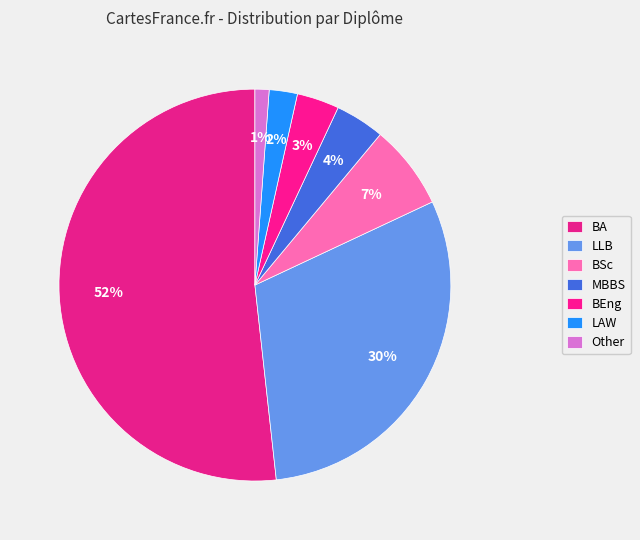

Count the number of slices in the pie.

7